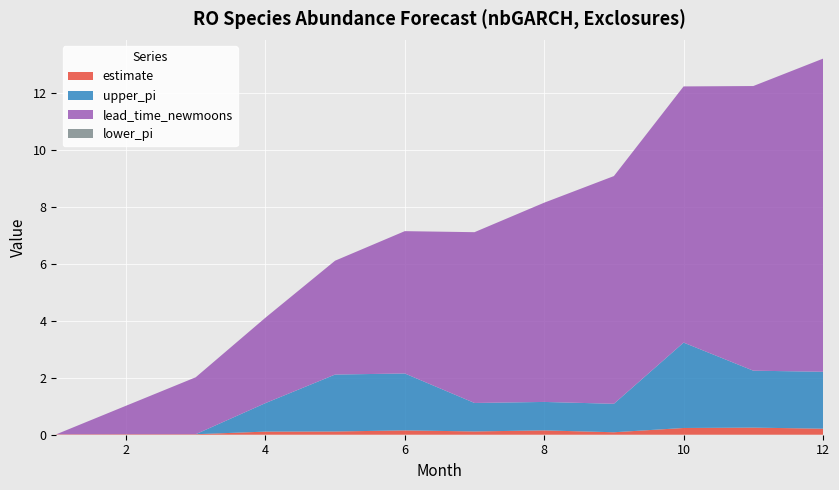

Reading left to right, list all the values displayed in this chart.

estimate: 1=0.0	2=0.0	3=0.0	4=0.1	5=0.1	6=0.2	7=0.1	8=0.2	9=0.1	10=0.2	11=0.2	12=0.2
upper_pi: 1=0.0	2=0.0	3=0.0	4=1.0	5=2.0	6=2.0	7=1.0	8=1.0	9=1.0	10=3.0	11=2.0	12=2.0
lead_time_newmoons: 1=0.0	2=1.0	3=2.0	4=3.0	5=4.0	6=5.0	7=6.0	8=7.0	9=8.0	10=9.0	11=10.0	12=11.0
lower_pi: 1=0.0	2=0.0	3=0.0	4=0.0	5=0.0	6=0.0	7=0.0	8=0.0	9=0.0	10=0.0	11=0.0	12=0.0